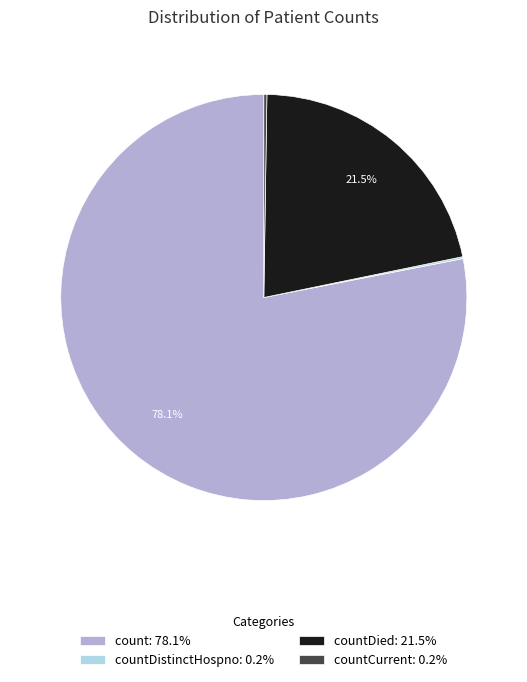

Between count: 78.1% and countDied: 21.5%, which is larger?

count: 78.1%